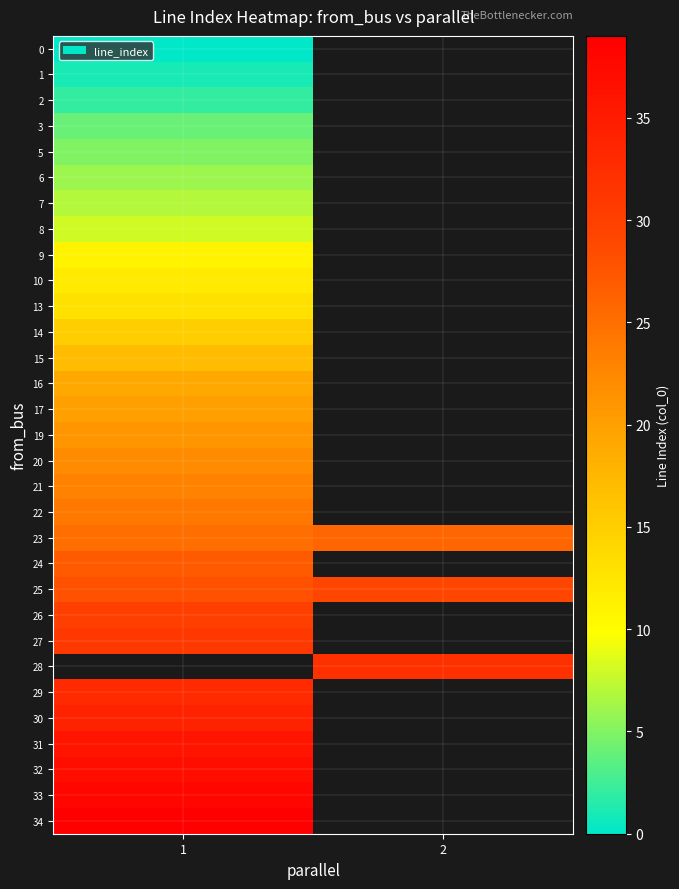

What is the maximum value shown in the chart?

39.0